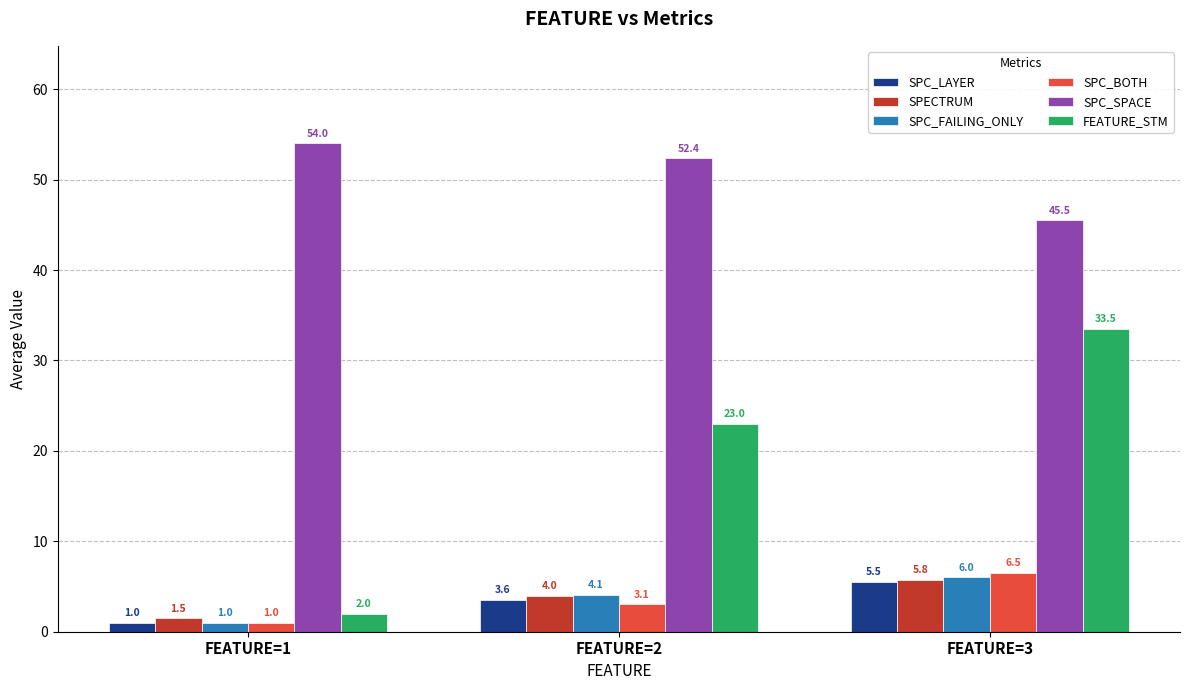

Which series has the largest total across all categories?

SPC_SPACE